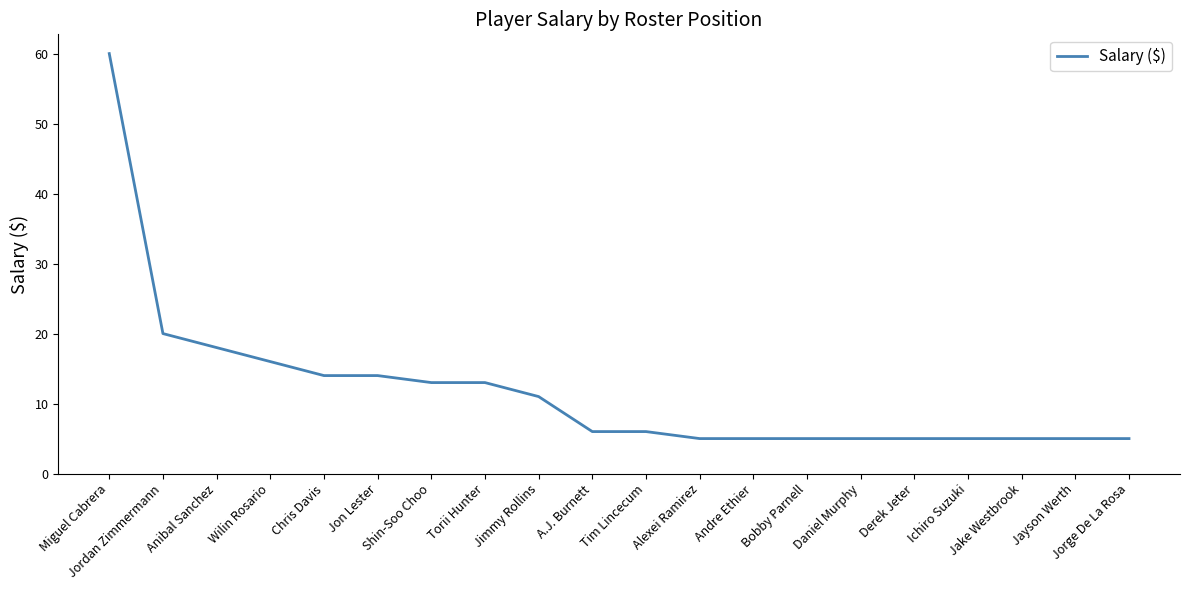

The chart shows a value of 37 at Miguel Cabrera. True or false?

False